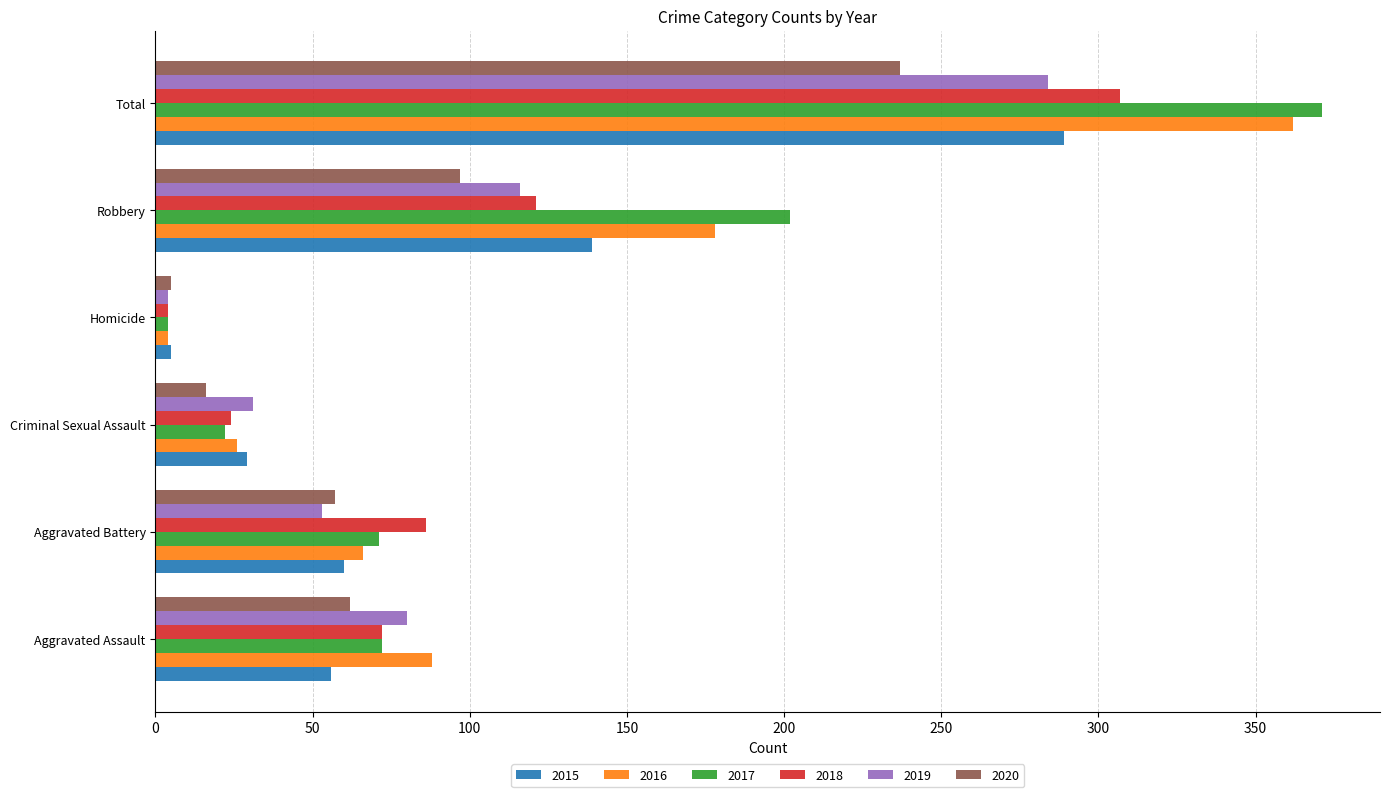

What is the sum of all 2019 values?

568